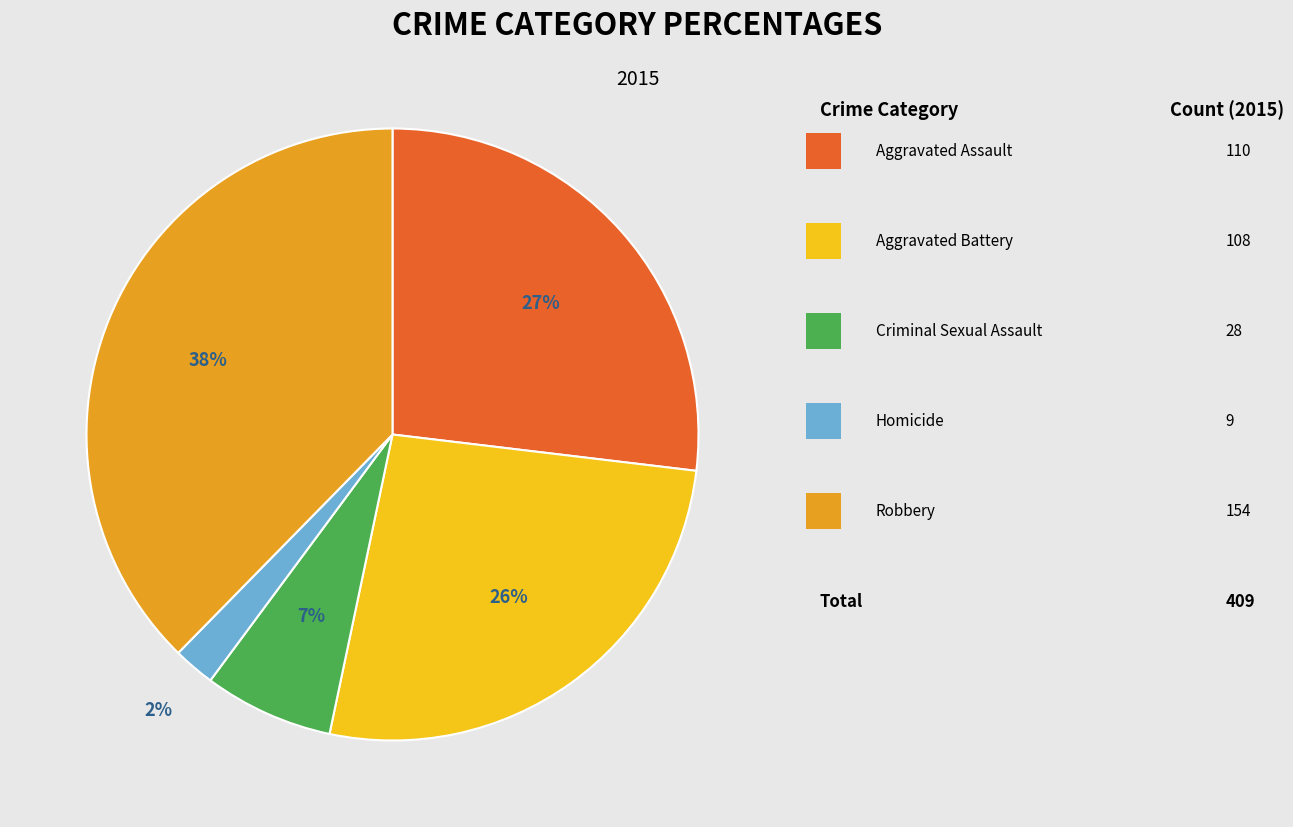

Does any single category account for the majority?

No